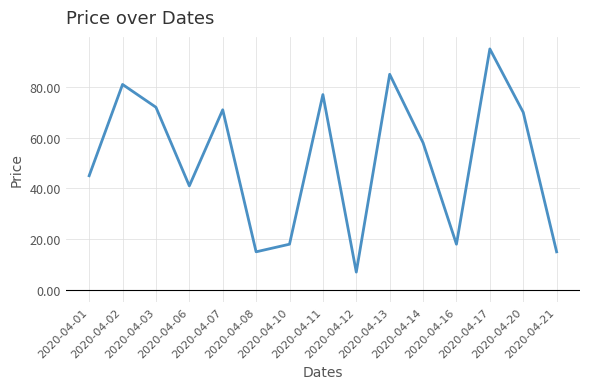

What is the change in value from 2020-04-03 to 2020-04-10?

-54